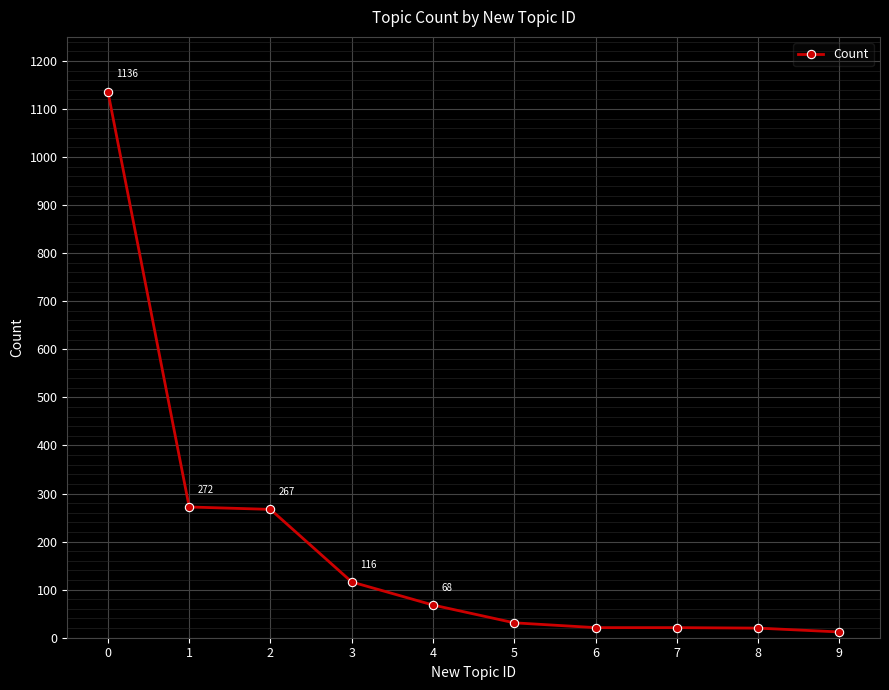

What is the difference between the second highest and minimum values?

260